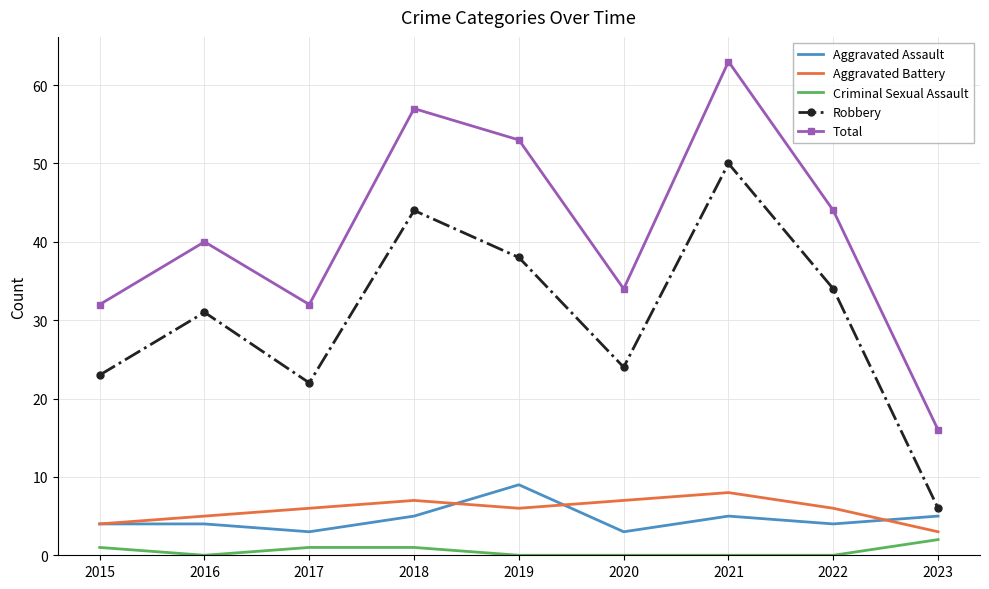

The Robbery series shows 21 at 2019. True or false?

False